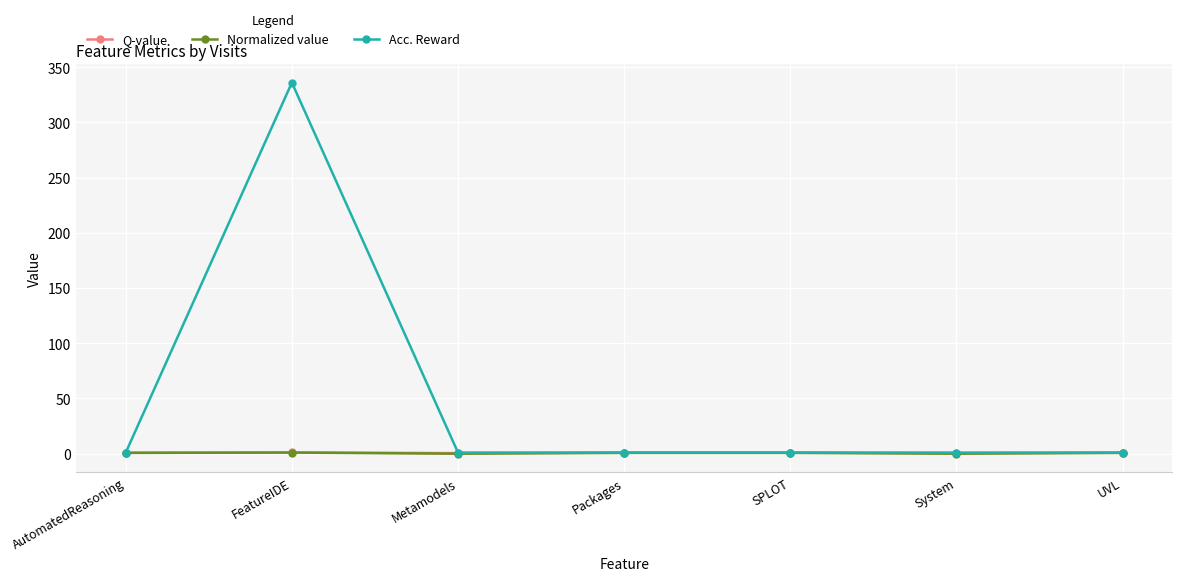

The value of Normalized value at System is 0.0. True or false?

True